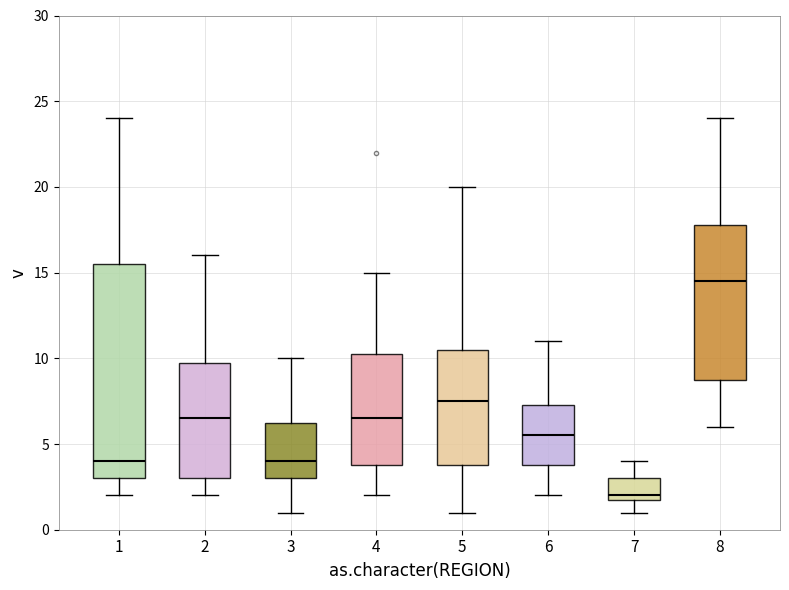

Where does the median line of the box at x = 5 sit on the y-axis? The values are not printed on the chart, so give them approximately, as read against the axis.

7.5